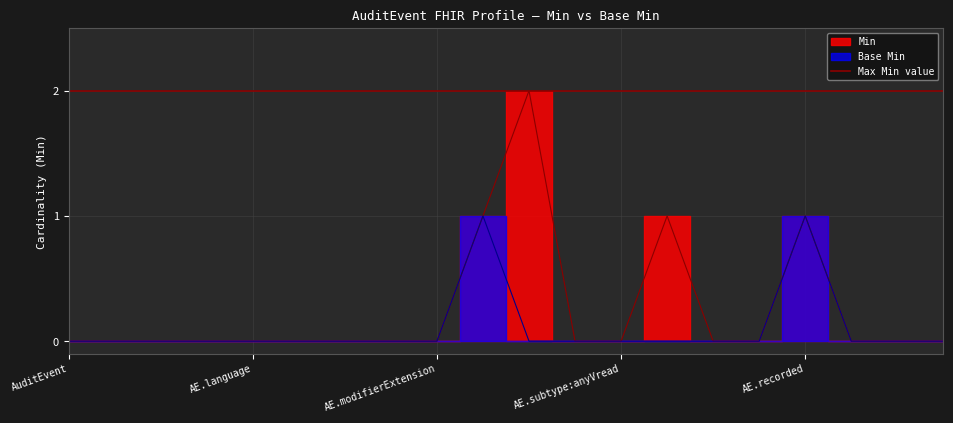

True or false: Min and Base Min intersect in this chart.

False